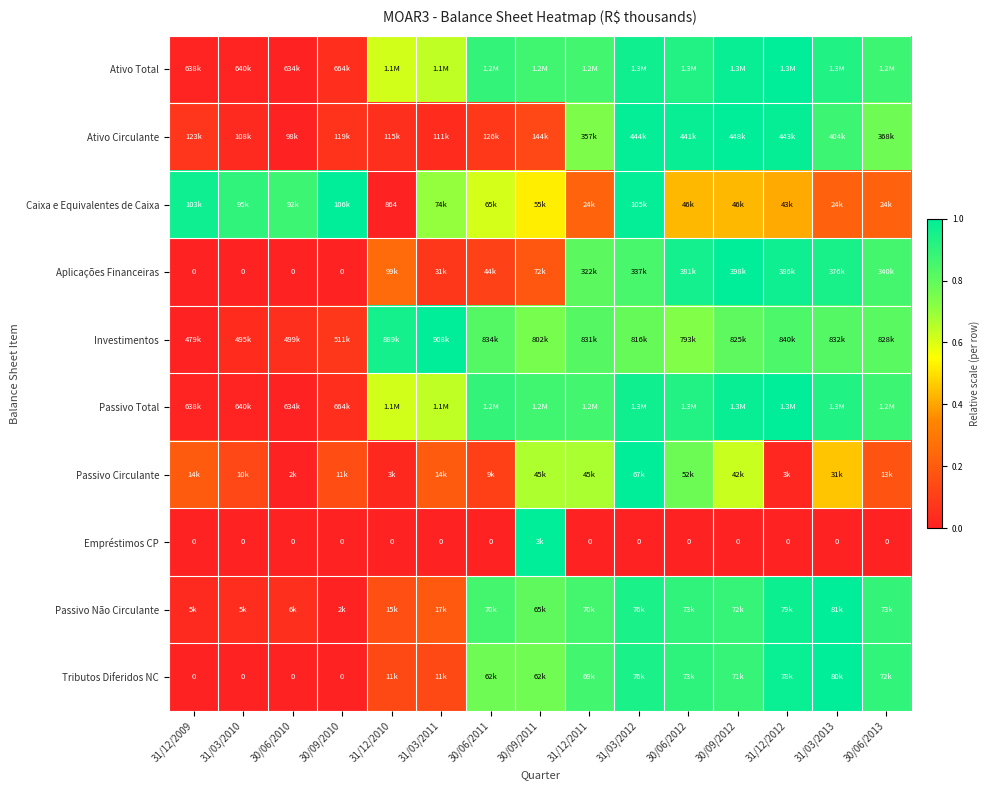

At how many categories does at least one series exceed 0?

15